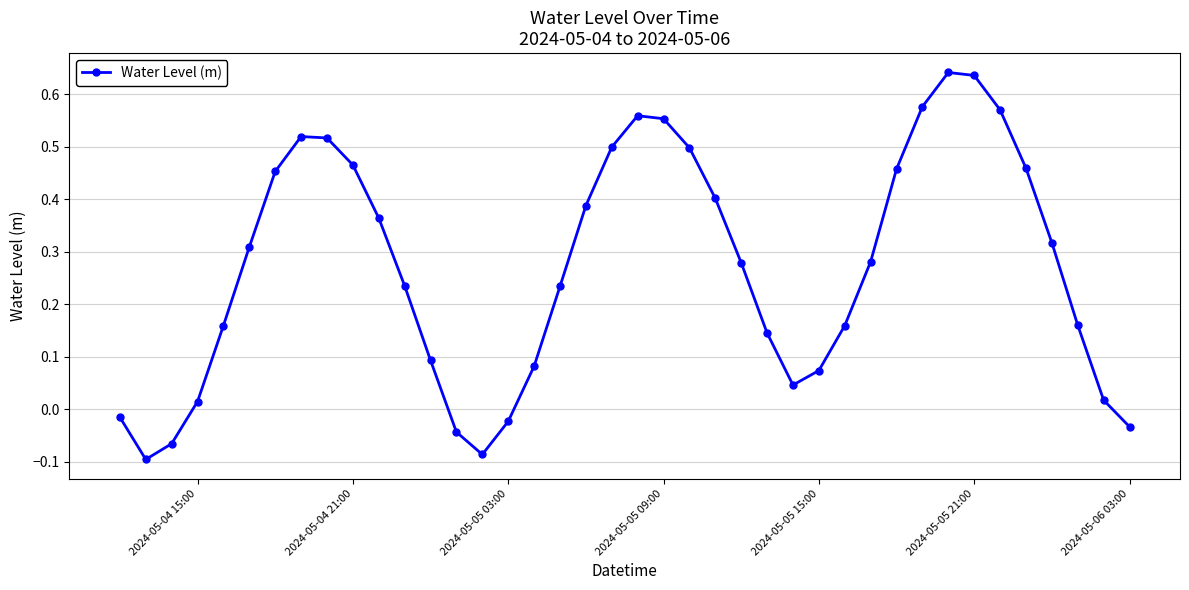

How many interior local valleys (lower than both neighbors) does the data have?

3